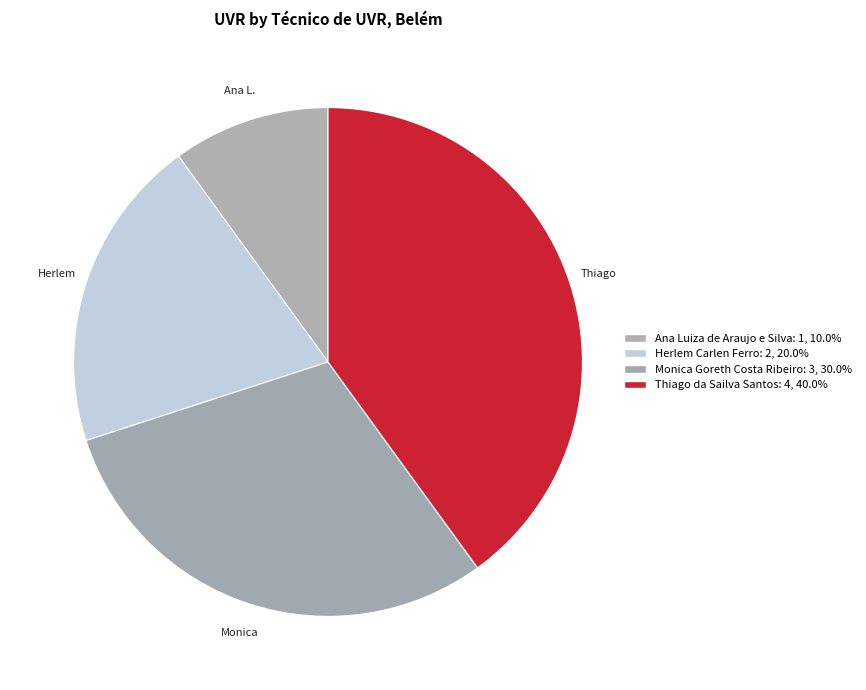

Is there any slice that represents more than half of the pie?

No